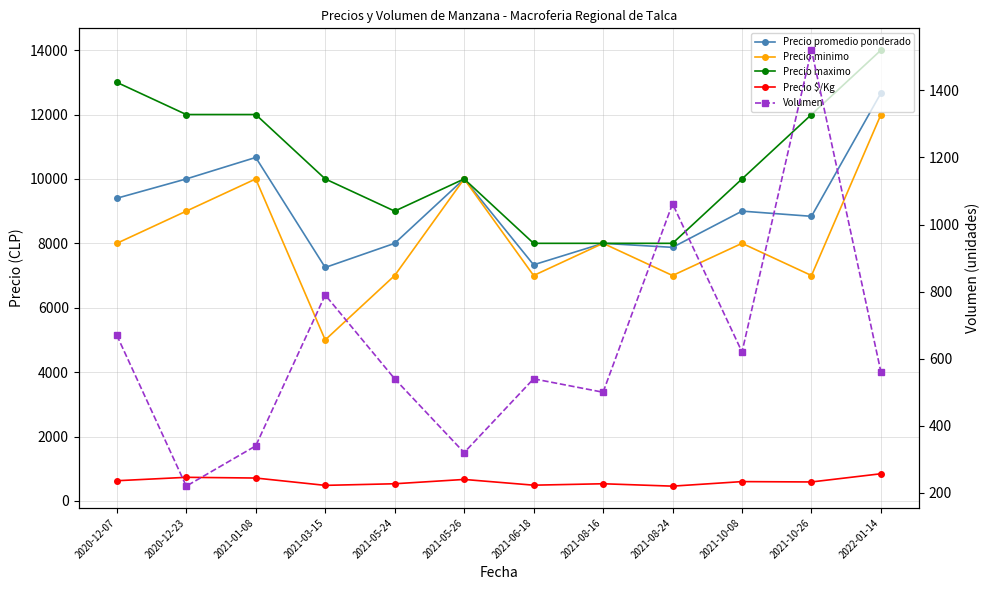

What is the minimum value shown in the chart?

220